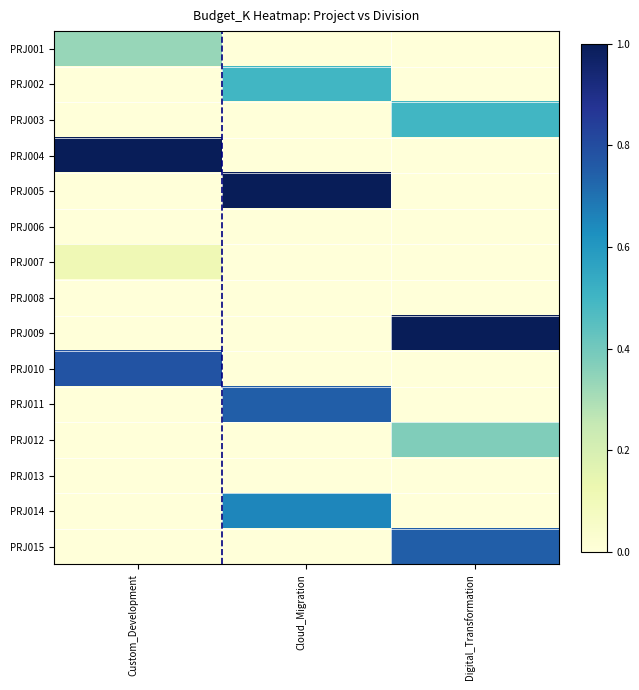

Reading left to right, extract all data points from this chart.

PRJ001: Custom_Development=0.3	Cloud_Migration=0.0	Digital_Transformation=0.0
PRJ002: Custom_Development=0.0	Cloud_Migration=0.5	Digital_Transformation=0.0
PRJ003: Custom_Development=0.0	Cloud_Migration=0.0	Digital_Transformation=0.5
PRJ004: Custom_Development=1.0	Cloud_Migration=0.0	Digital_Transformation=0.0
PRJ005: Custom_Development=0.0	Cloud_Migration=1.0	Digital_Transformation=0.0
PRJ006: Custom_Development=0.0	Cloud_Migration=0.0	Digital_Transformation=0.0
PRJ007: Custom_Development=0.1	Cloud_Migration=0.0	Digital_Transformation=0.0
PRJ008: Custom_Development=0.0	Cloud_Migration=0.0	Digital_Transformation=0.0
PRJ009: Custom_Development=0.0	Cloud_Migration=0.0	Digital_Transformation=1.0
PRJ010: Custom_Development=0.8	Cloud_Migration=0.0	Digital_Transformation=0.0
PRJ011: Custom_Development=0.0	Cloud_Migration=0.7	Digital_Transformation=0.0
PRJ012: Custom_Development=0.0	Cloud_Migration=0.0	Digital_Transformation=0.4
PRJ013: Custom_Development=0.0	Cloud_Migration=0.0	Digital_Transformation=0.0
PRJ014: Custom_Development=0.0	Cloud_Migration=0.6	Digital_Transformation=0.0
PRJ015: Custom_Development=0.0	Cloud_Migration=0.0	Digital_Transformation=0.7